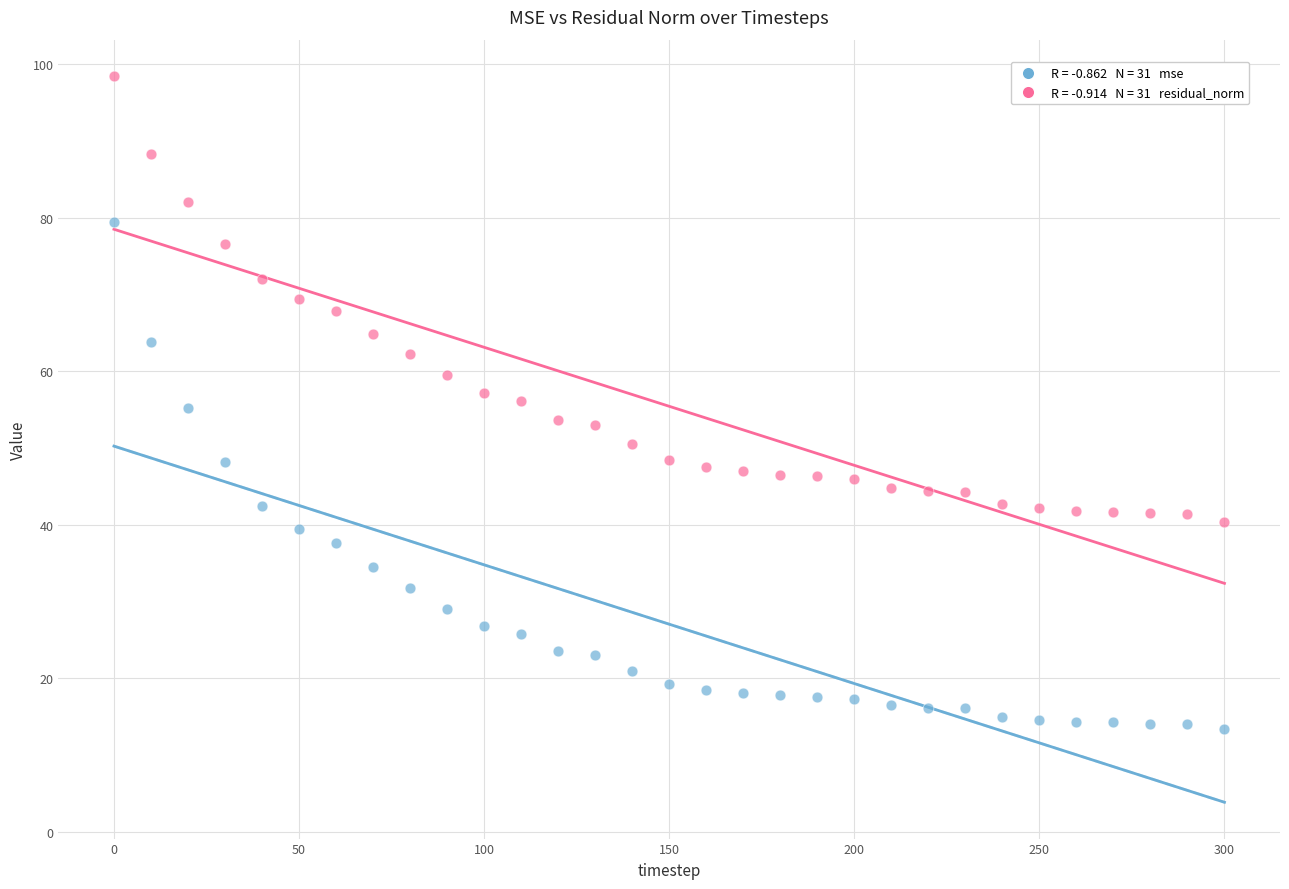

Across all data points, what is the range of X values (max minus min)?

300.0